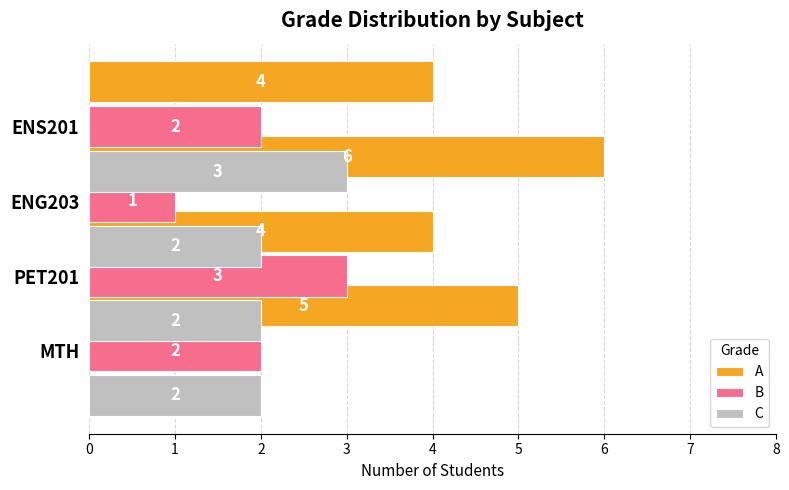

How many groups of bars are there?

4